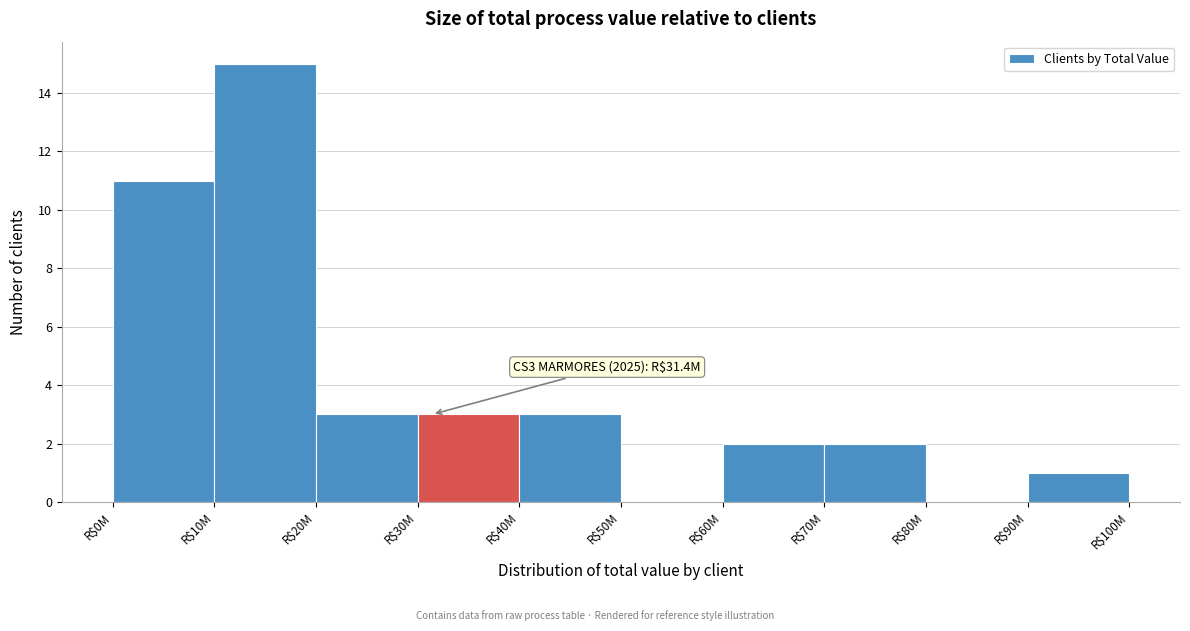

True or false: the data shows 2 at R$20M.

False